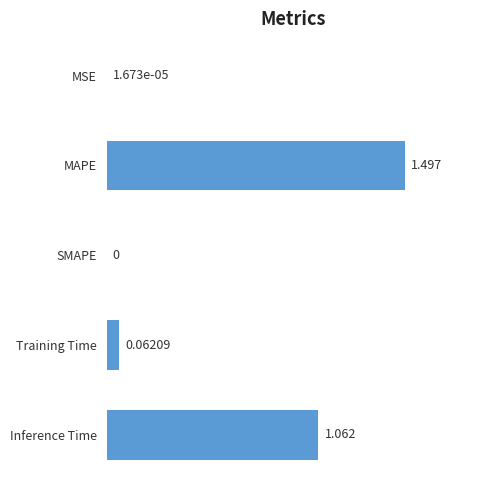

Where is the data nearest to the value 0?

SMAPE